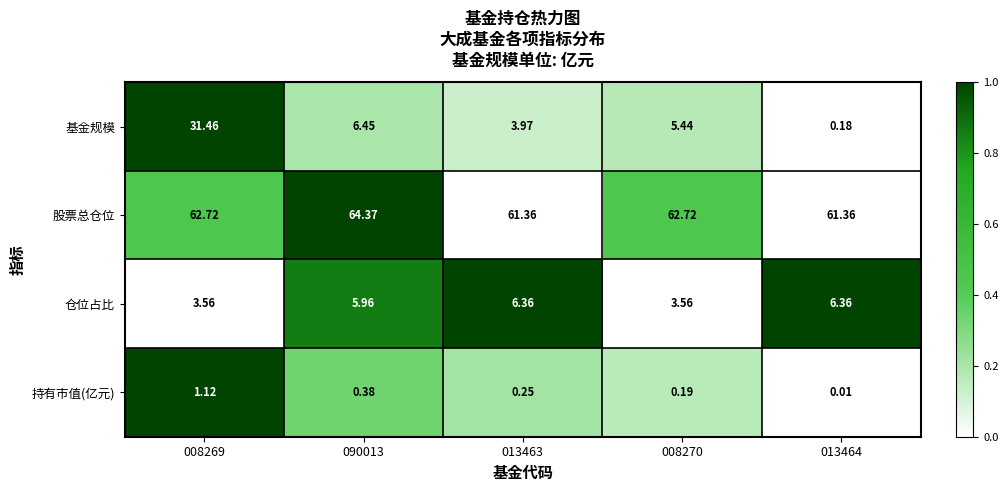

Which series has the largest total across all categories?

股票总仓位